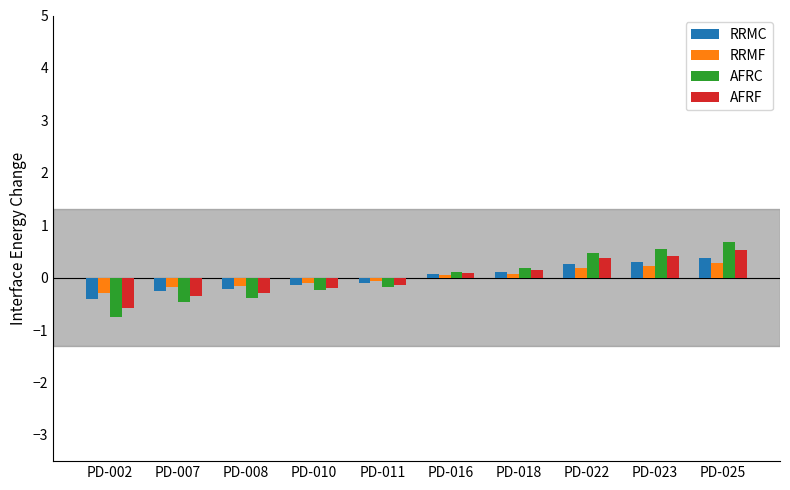

At which category does the chart reach its peak across all series?

PD-025